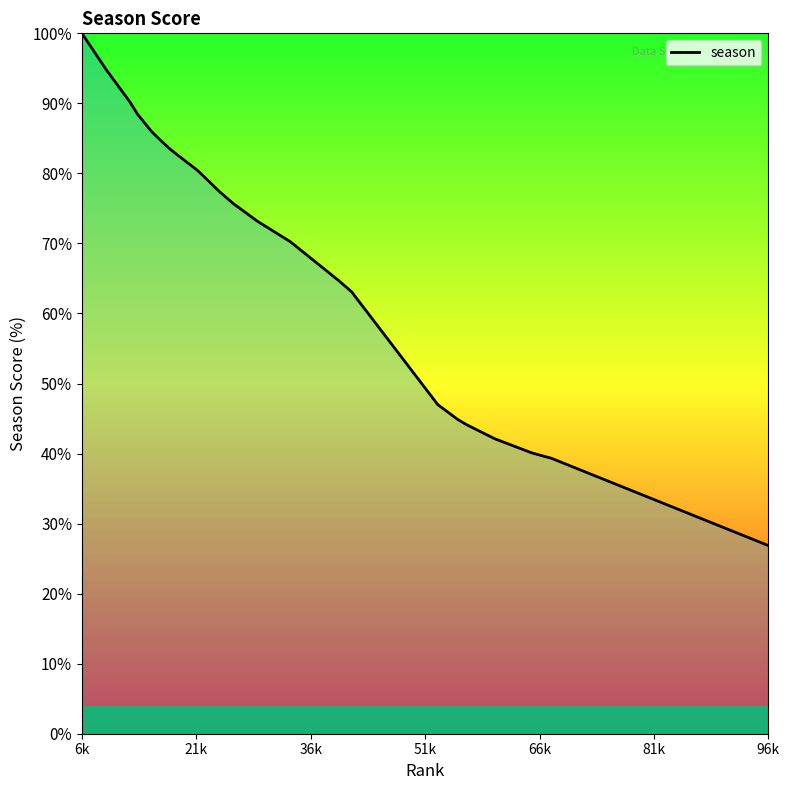

What is the difference between the maximum and minimum values?

73.1